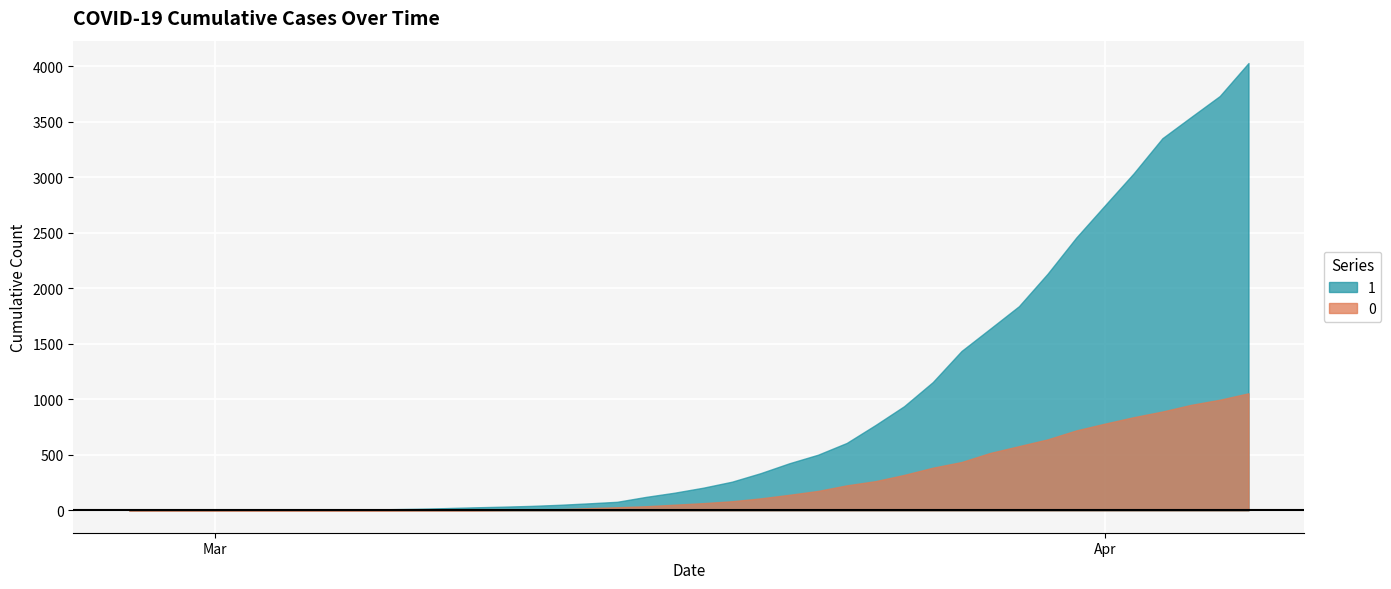

What position from the right is 2020-03-23?

15